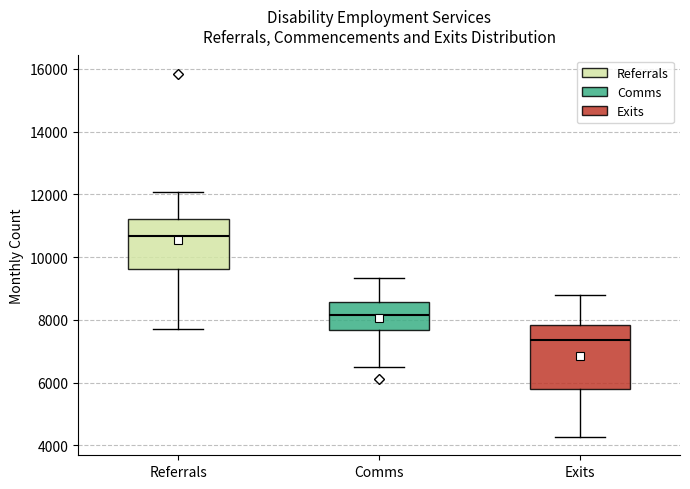

Reading left to right, read every box against the y-axis: the position of its median line, the range the box covers, and the ends of its whiskers. The values are not printed on the chart, so give them approximately, as read against the axis.

Referrals: median 10600, box 9600 to 11200, whiskers 7800 to 12000
Comms: median 8200, box 7600 to 8600, whiskers 6400 to 9400
Exits: median 7400, box 5800 to 7800, whiskers 4200 to 8800